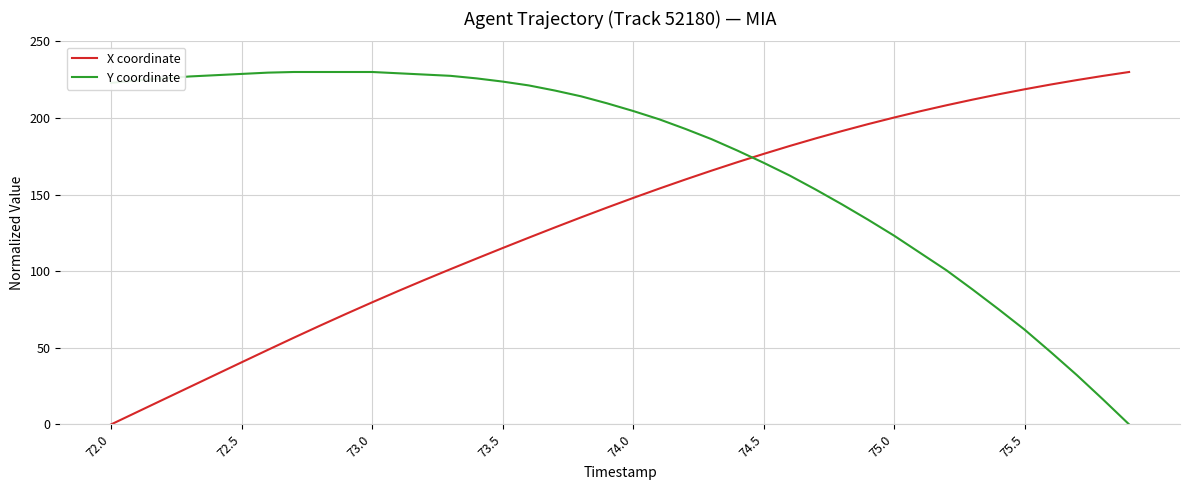

What is the greatest value displayed?

230.0